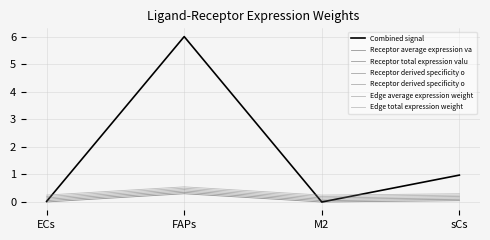

At which category does Receptor derived specificity o reach its first local valley?

M2